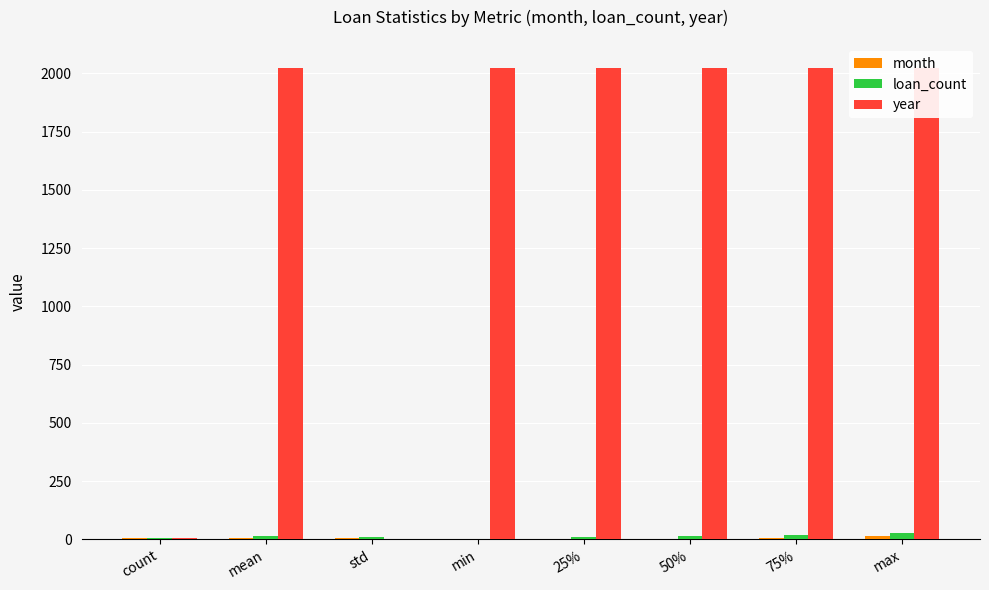

The year series shows 1337.9 at max. True or false?

False